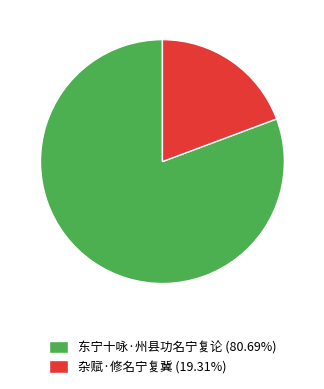

Approximately how many times larger is the value at 东宁十咏·州县功名宁复论 (80.69%) compared to 杂赋·修名宁复冀 (19.31%)?

4.2